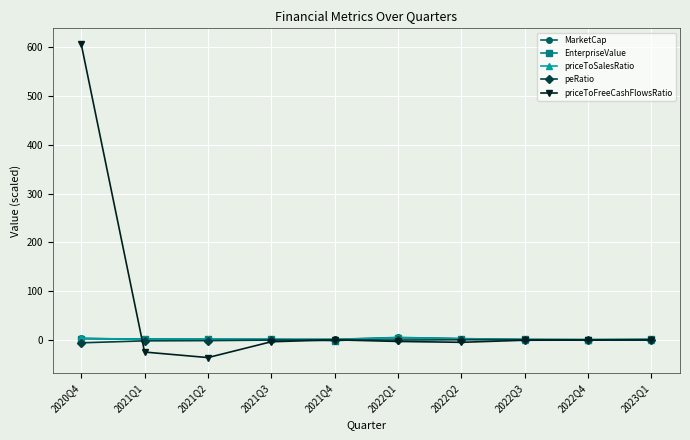

Which series changed the most between 2020Q4 and 2022Q4?

priceToFreeCashFlowsRatio